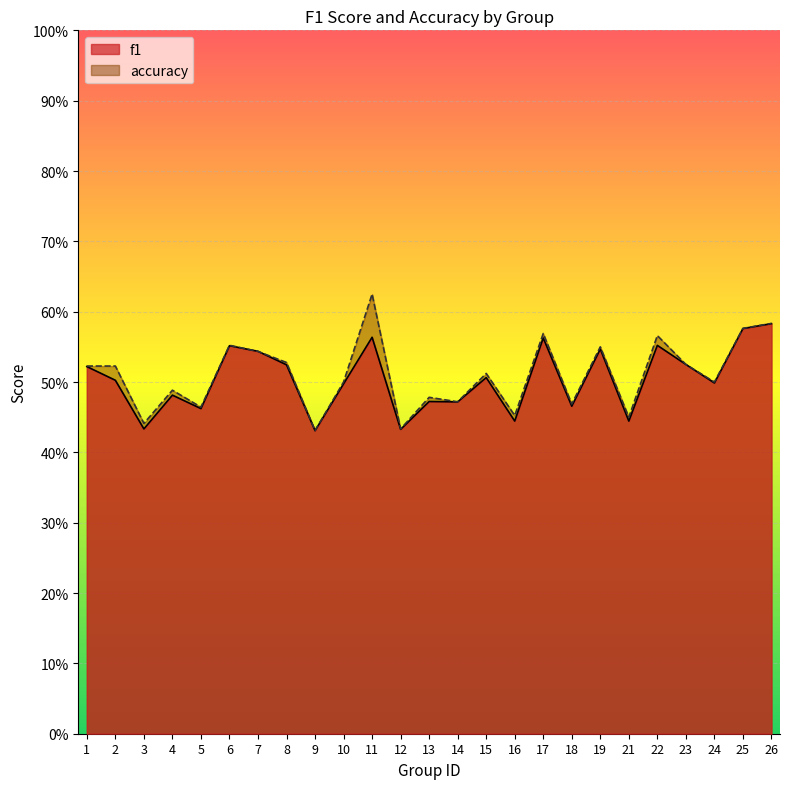

What is the difference between the maximum and minimum values in the f1 series?

0.2